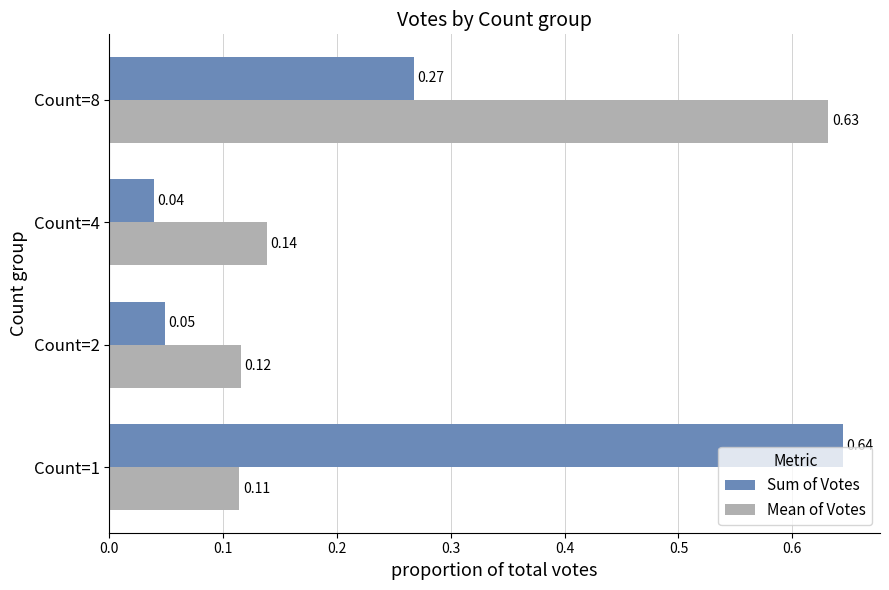

What is the difference between the maximum and minimum values in the Mean of Votes series?

0.5